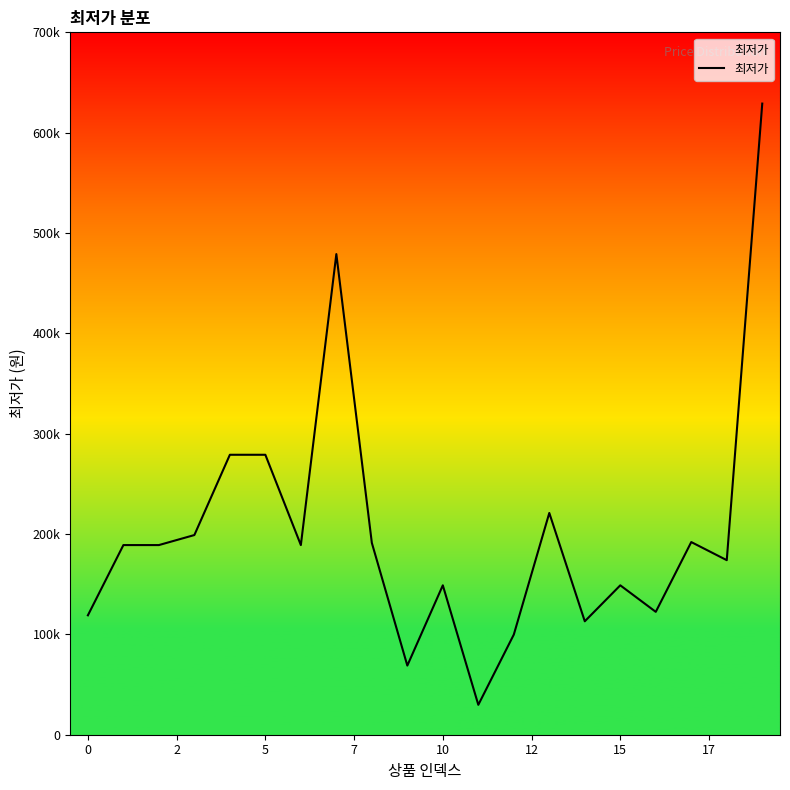

Does the chart have visible grid lines?

No